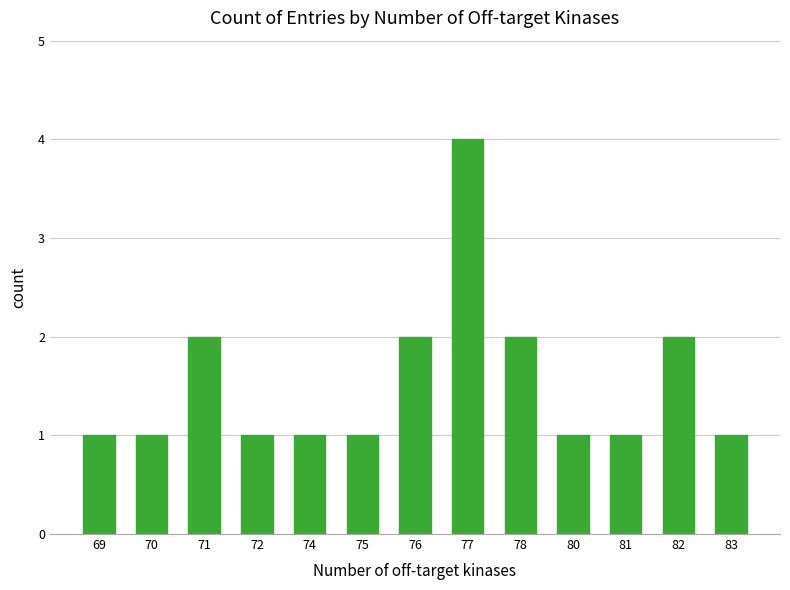

Is it true that the value at 77 is 4?

True